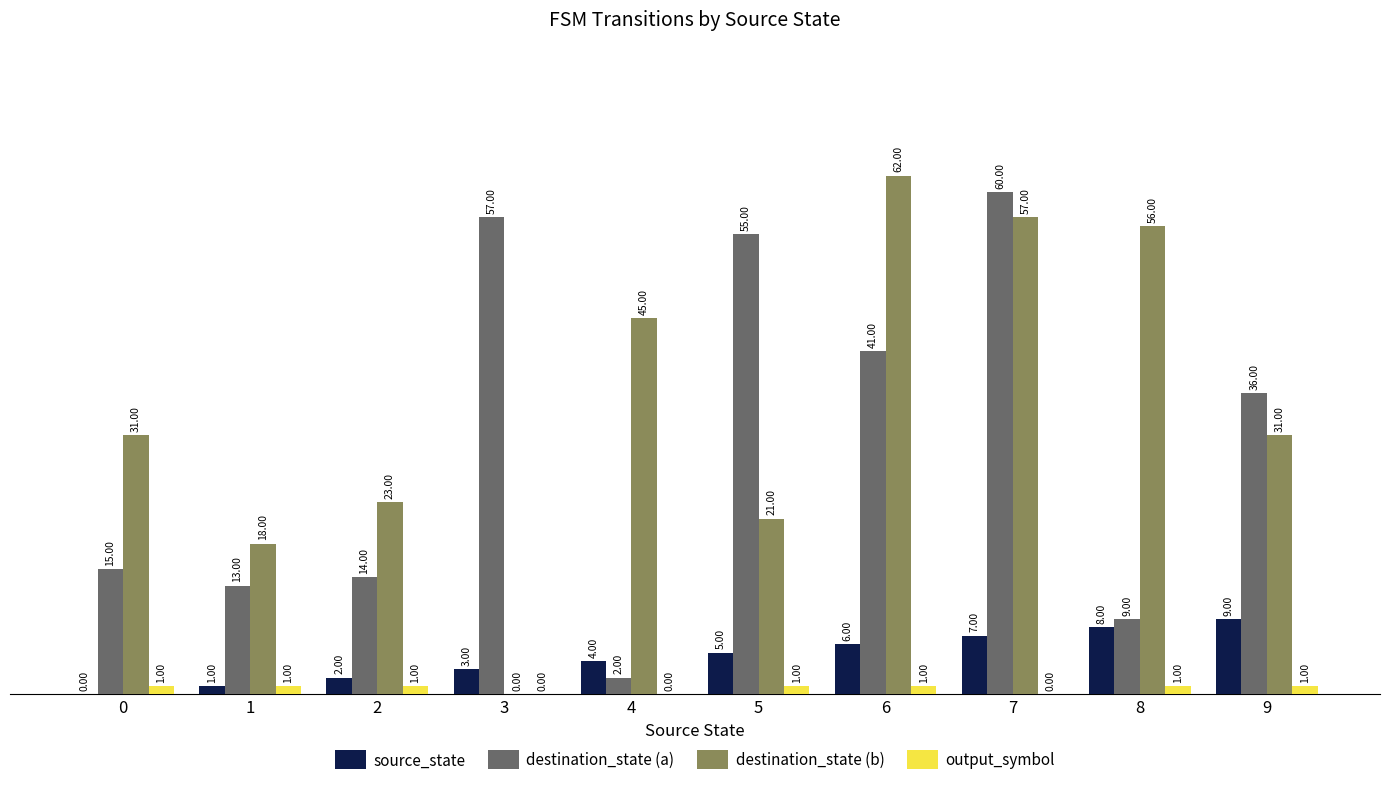

Count the number of data series in this chart.

4